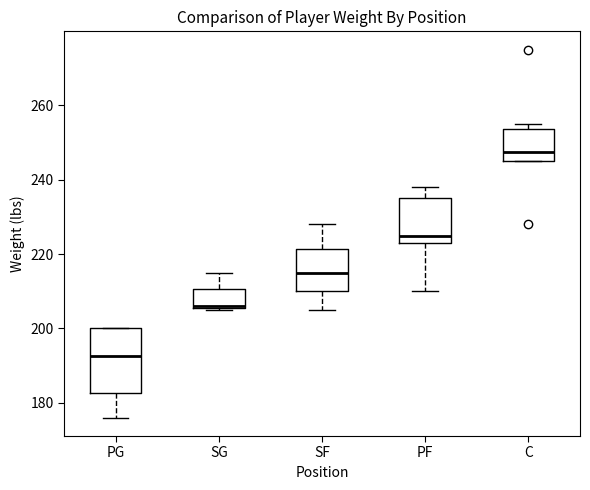

Where does the upper whisker of the box for SG end on the y-axis? The values are not printed on the chart, so give them approximately, as read against the axis.

216